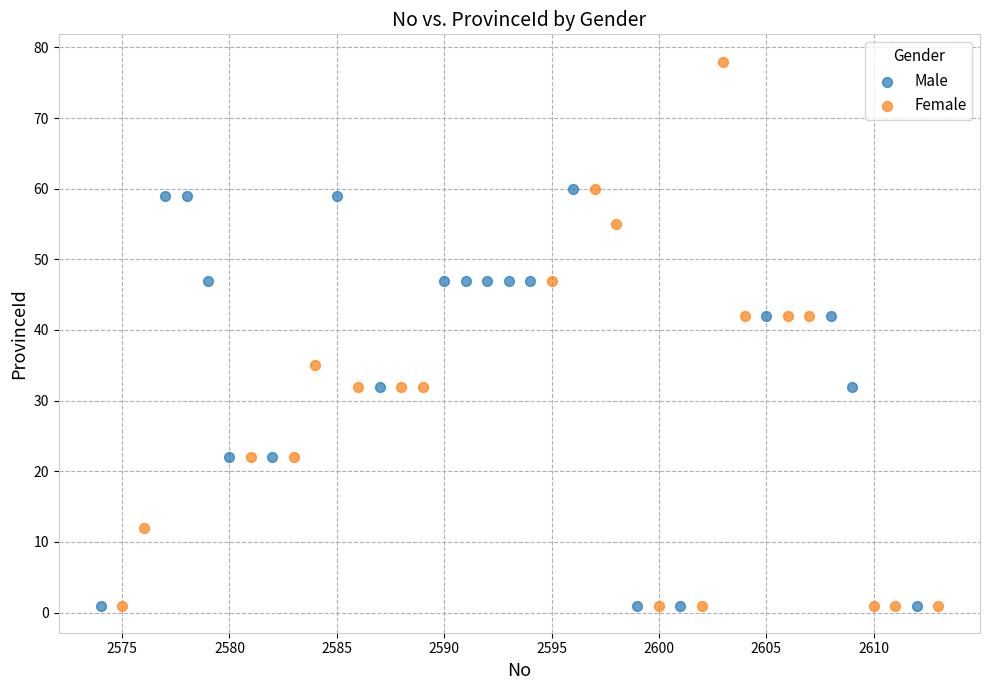

Which series contains the highest Y value?

Female